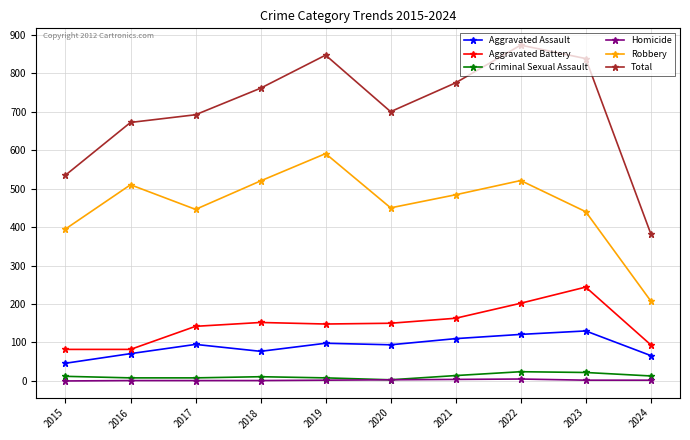

What is the value of the Criminal Sexual Assault point at the 2nd from the left?

8